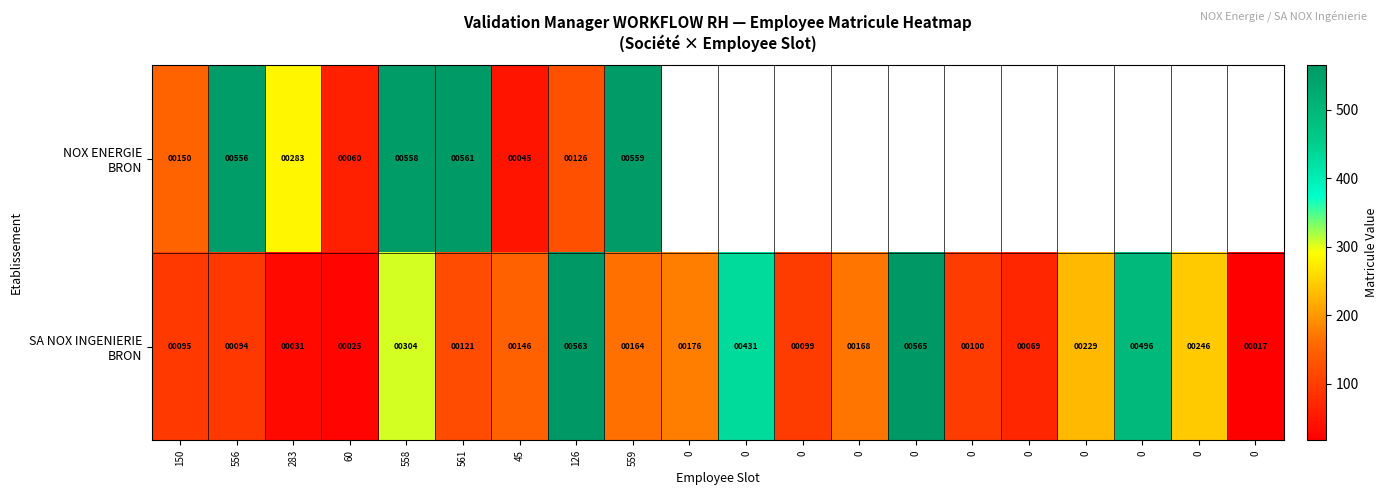

At which label is NOX ENERGIE BRON closest to 303?

283